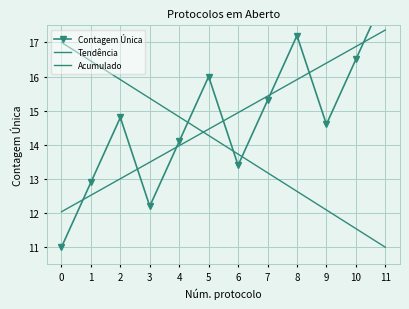

True or false: Tendência and Acumulado intersect in this chart.

True